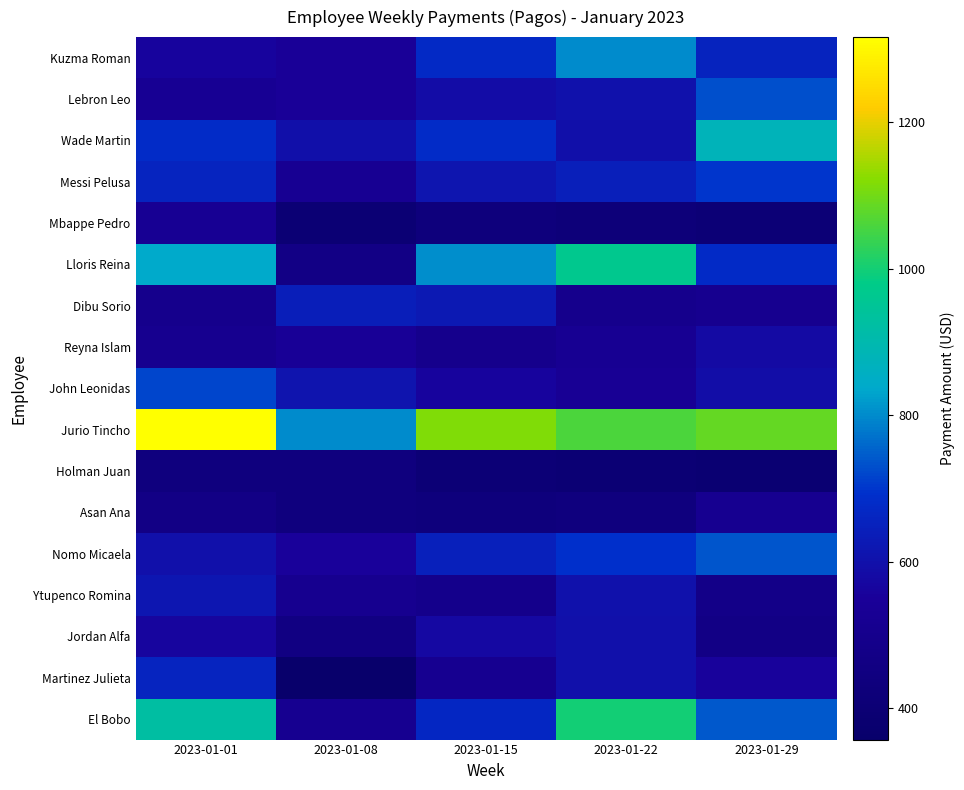

Between 2023-01-15 and 2023-01-29, which is larger?

2023-01-15